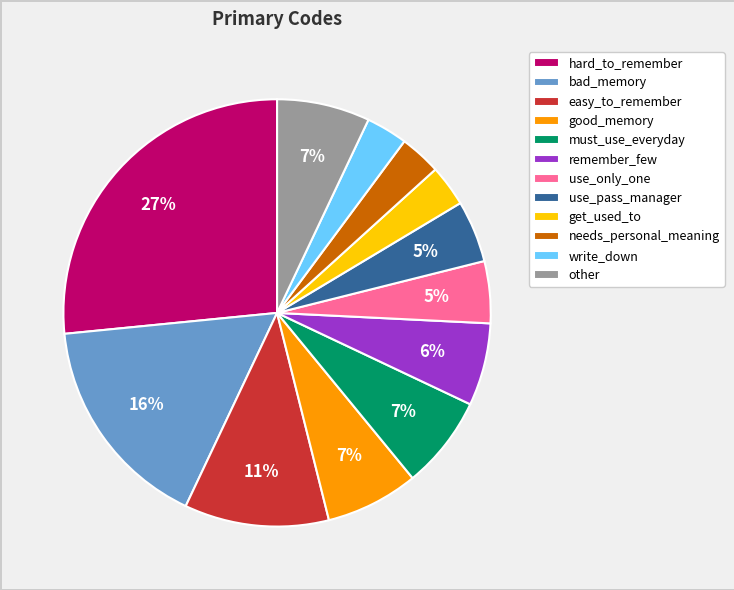

How many segments does this pie chart have?

12